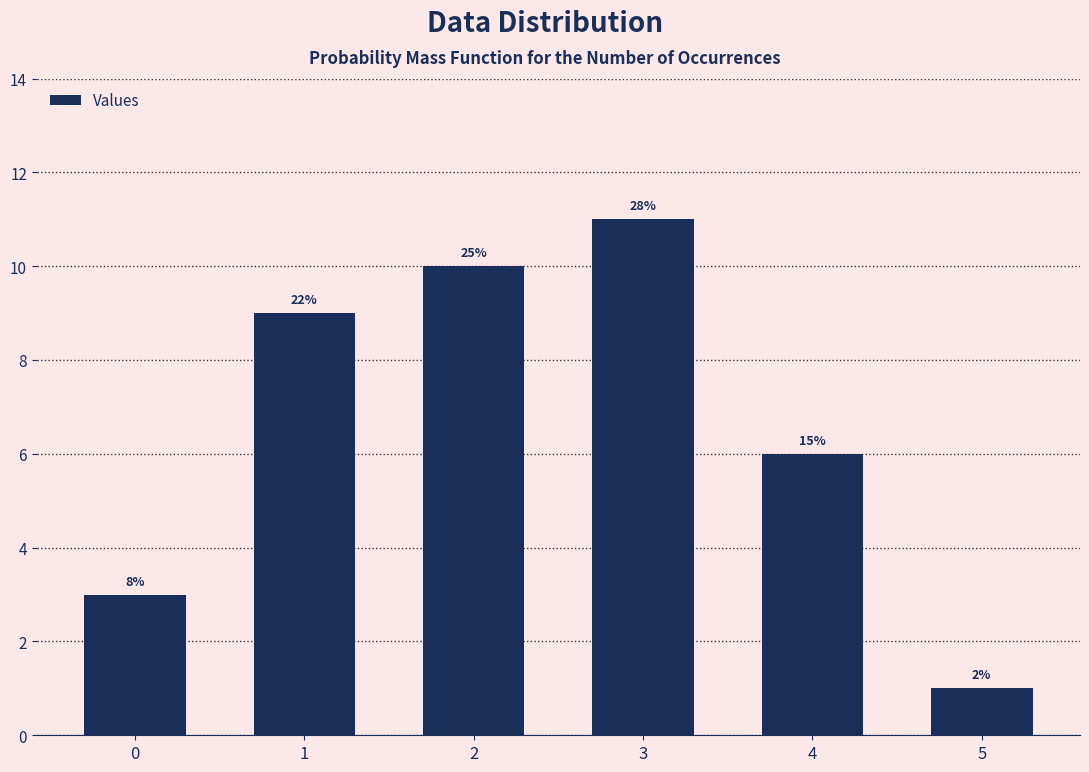

How many bars are there in total?

6